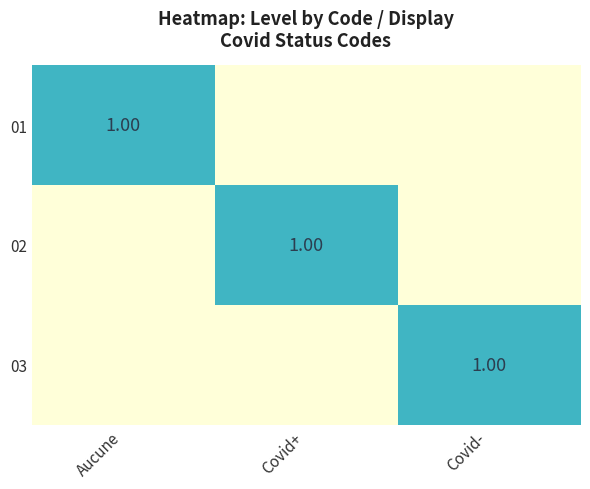

Rank the categories by 01 value from lowest to highest.

Covid+, Covid-, Aucune